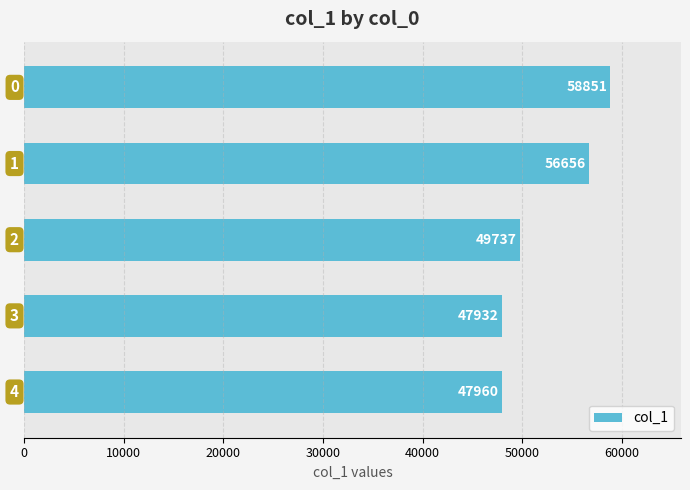

What is the minimum value shown in the chart?

47932